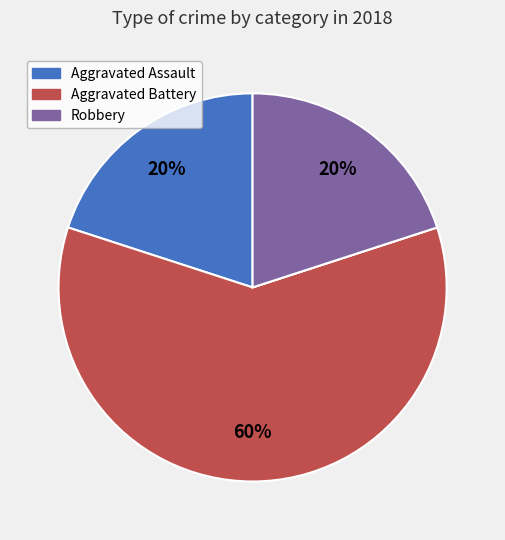

Is there any slice that represents more than half of the pie?

Yes